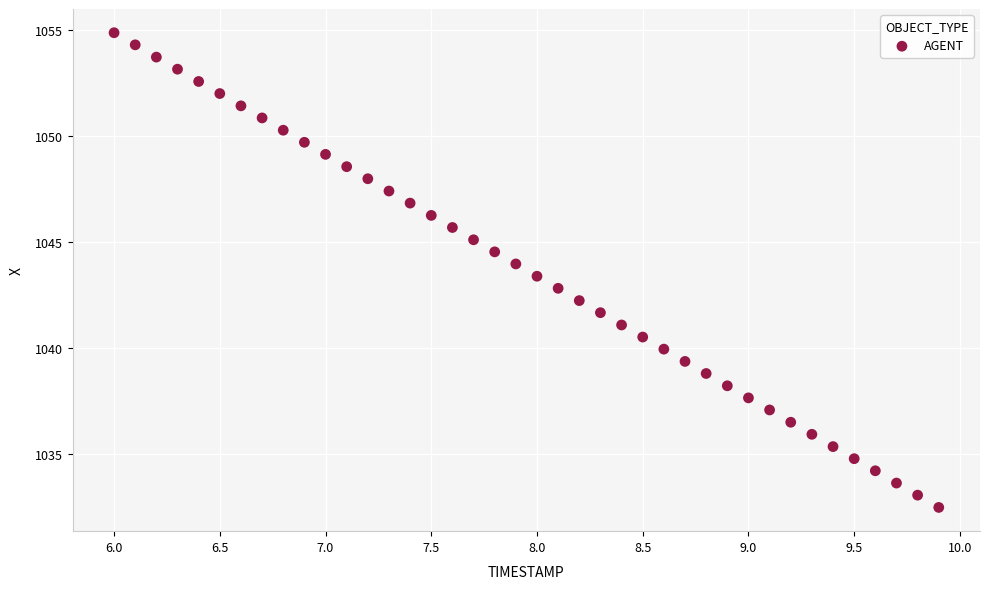

What is the range of X values (max minus min)?

3.9